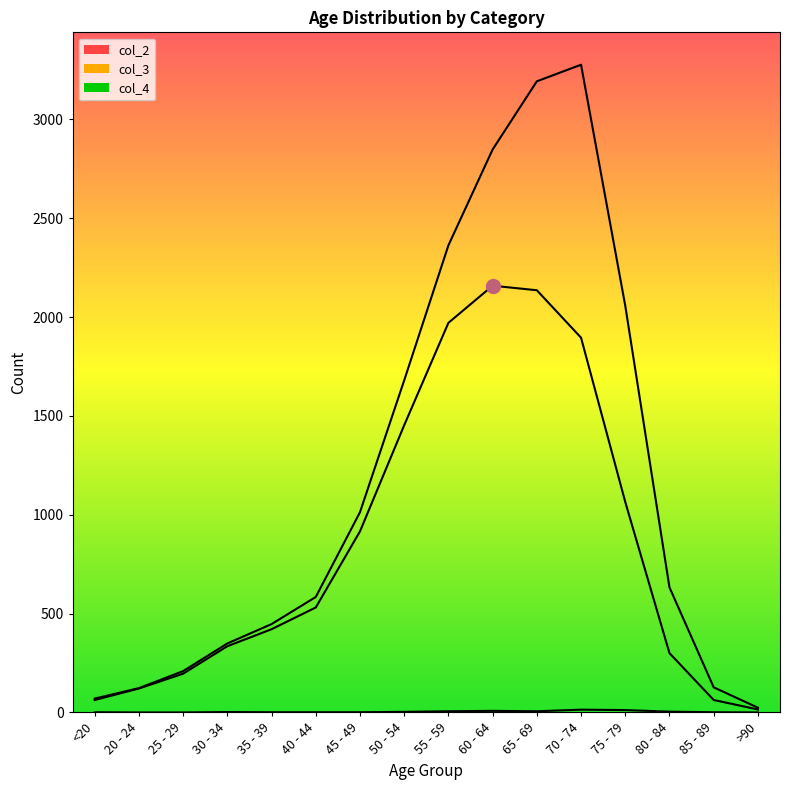

Is the value of col_3 at 30 - 34 greater than the value of col_2 at 60 - 64?

Yes